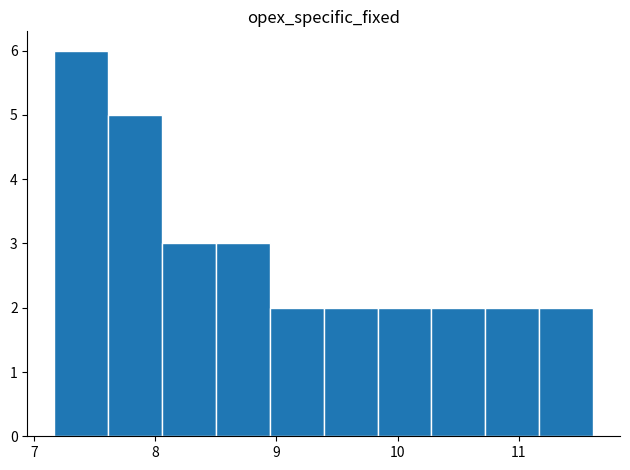

Which range on the x-axis has the tallest bar?

7.2 to 7.6